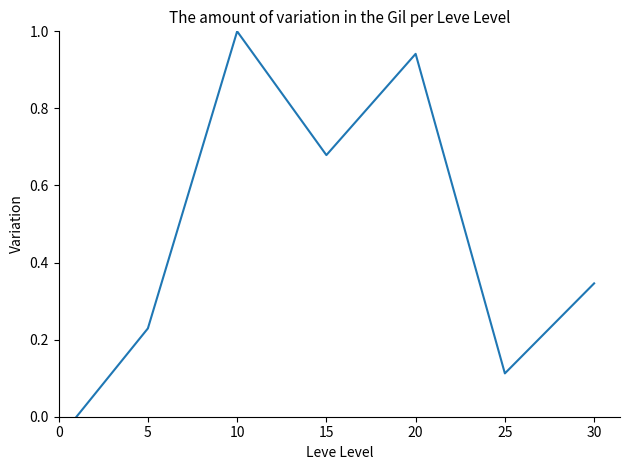

True or false: the data has more than 1 interior local peaks.

True